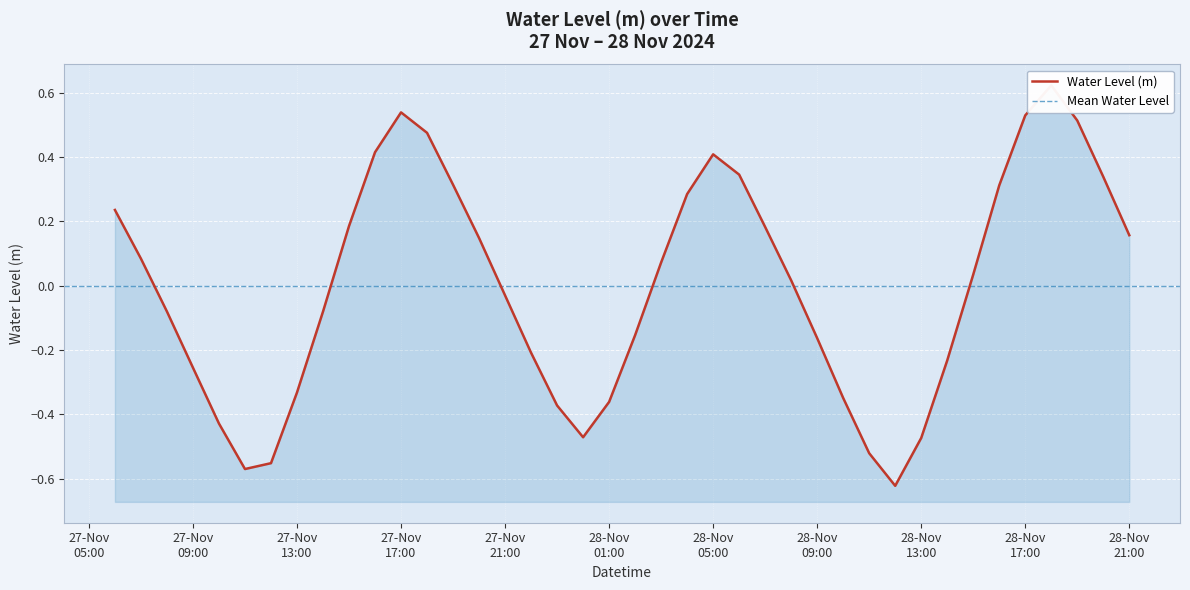

Reading left to right, extract all data points from this chart.

0.2	0.1	-0.1	-0.3	-0.4	-0.6	-0.6	-0.3	-0.1	0.2	0.4	0.5	0.5	0.3	0.1	-0.0	-0.2	-0.4	-0.5	-0.4	-0.2	0.1	0.3	0.4	0.3	0.2	0.0	-0.2	-0.3	-0.5	-0.6	-0.5	-0.2	0.0	0.3	0.5	0.6	0.5	0.3	0.2